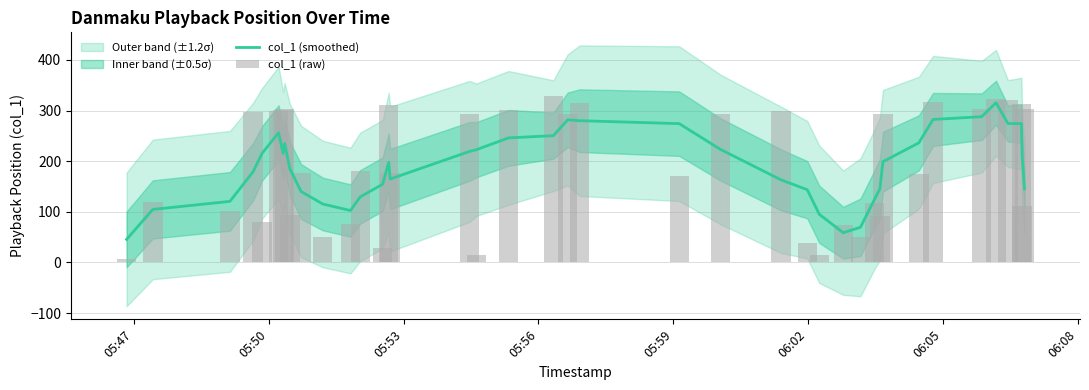

What is the maximum value for col_1 (smoothed)?

315.5